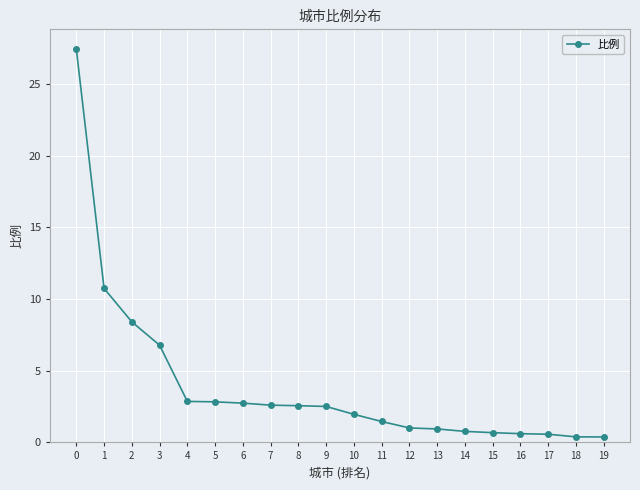

What is the ratio of the value at 9 to the value at 11?

1.7